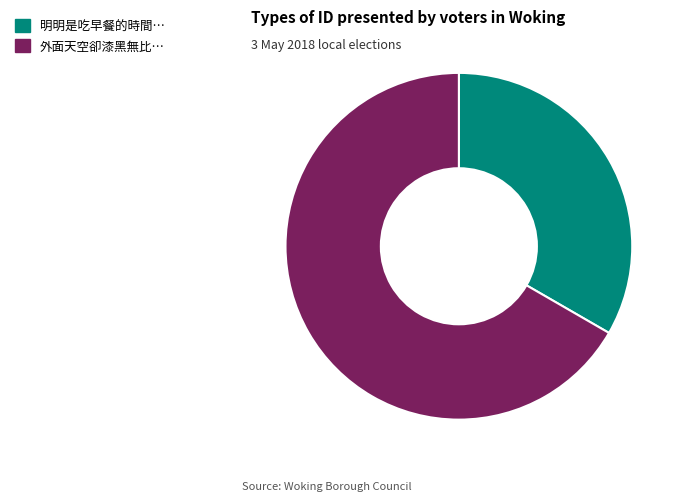

Which has a higher value, 明明是吃早餐的時間… or 外面天空卻漆黑無比…?

外面天空卻漆黑無比…